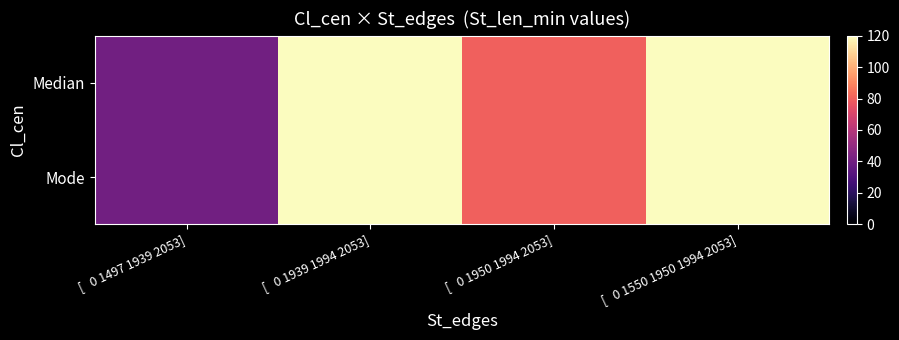

Reading left to right, extract all data points from this chart.

Median: [   0 1497 1939 2053]=40	[   0 1939 1994 2053]=120	[   0 1950 1994 2053]=80	[   0 1550 1950 1994 2053]=120
Mode: [   0 1497 1939 2053]=40	[   0 1939 1994 2053]=120	[   0 1950 1994 2053]=80	[   0 1550 1950 1994 2053]=120